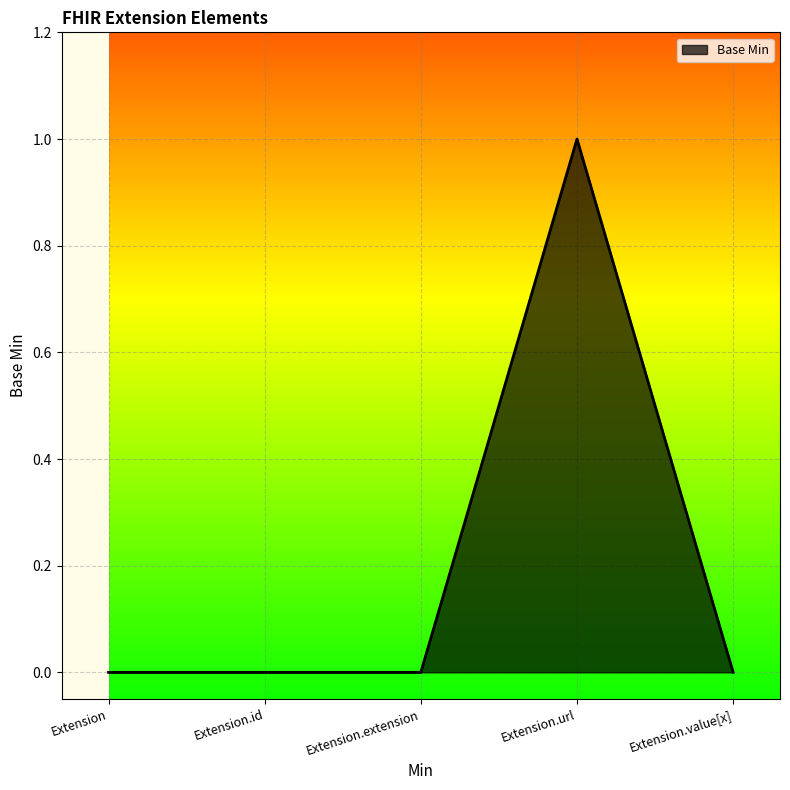

What position from the right is Extension.value[x]?

1